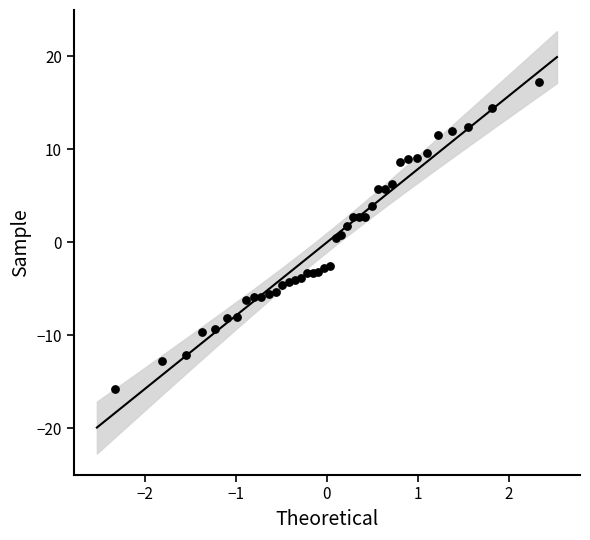

What is the range of X values (max minus min)?

4.7